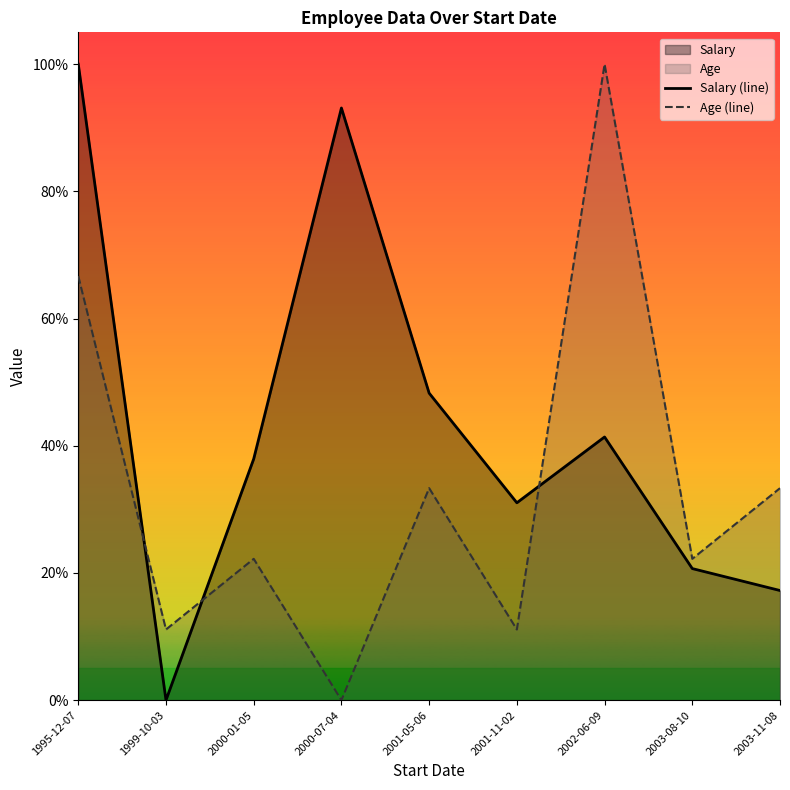

How many lines are shown in the chart?

2